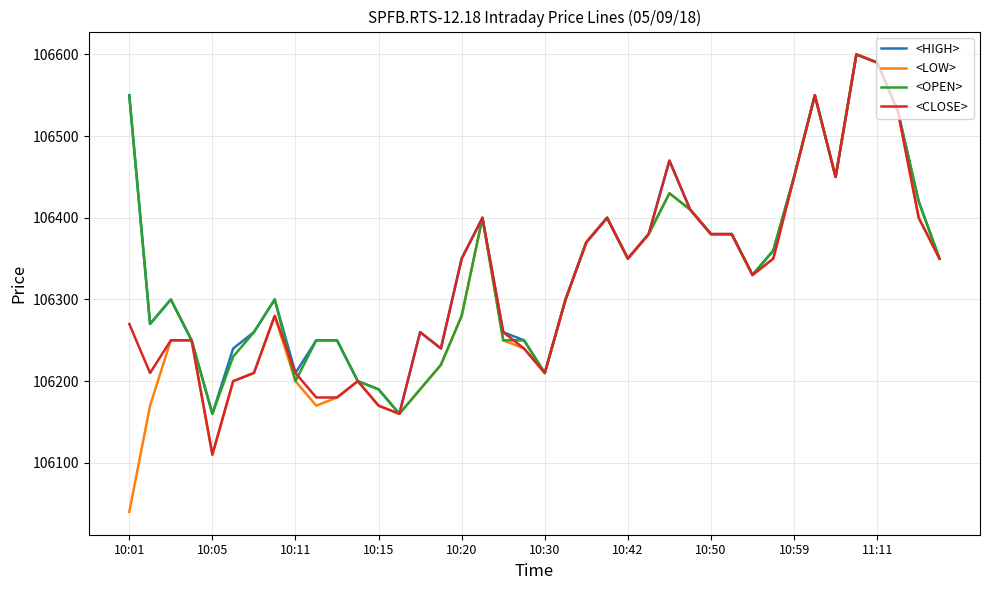

What is the average value of the <HIGH> series?

106341